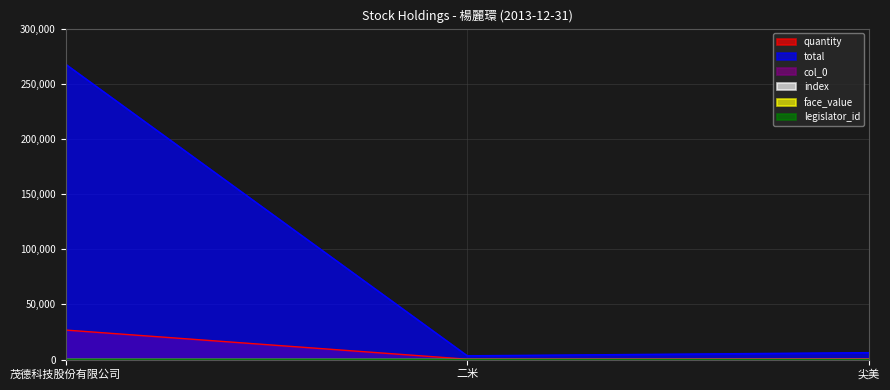

At how many categories does at least one series exceed 54831?

1